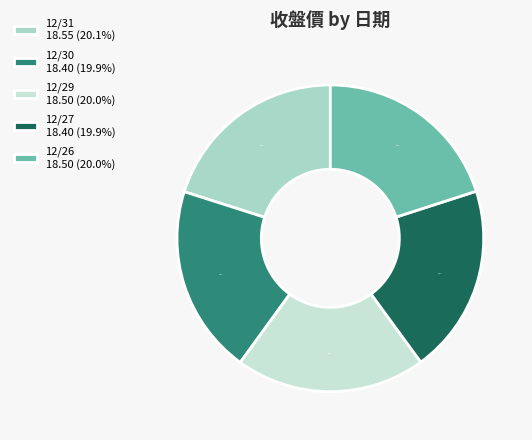

To the nearest percent, what portion does 12/30 represent?

20%